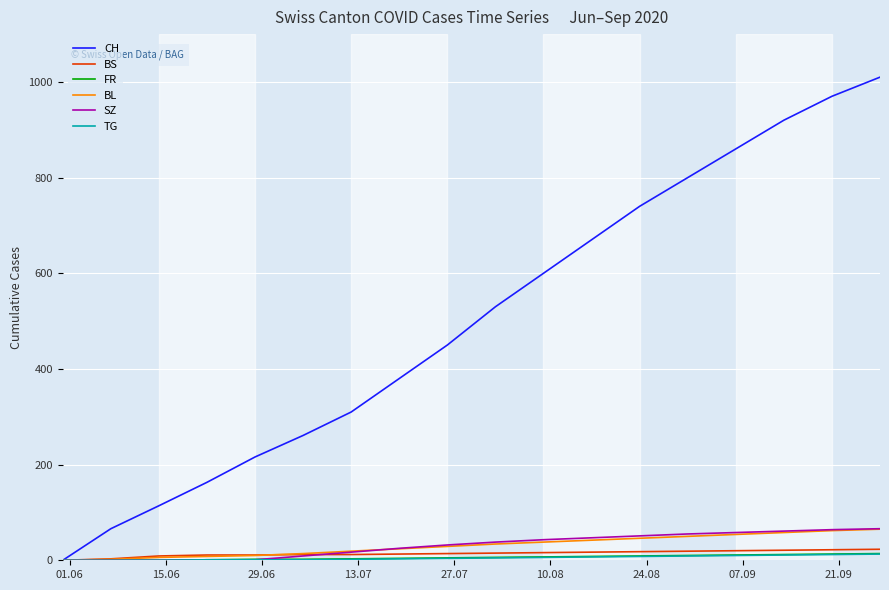

Which series has the largest total across all categories?

CH